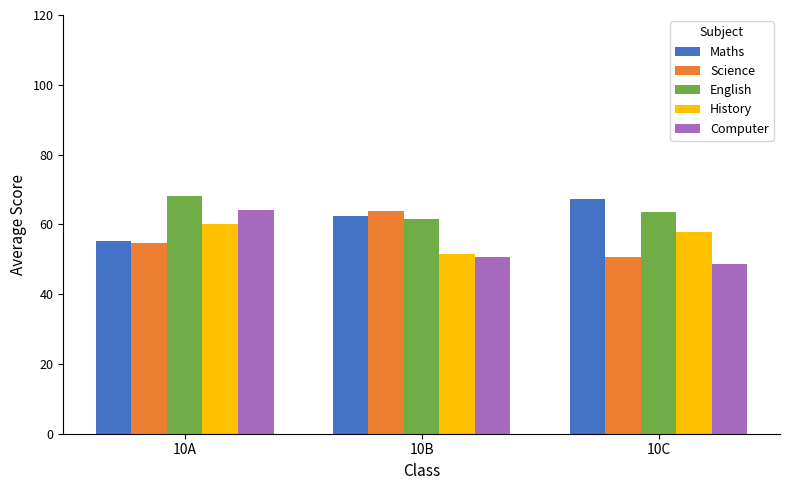

How many bars are there in each group?

5